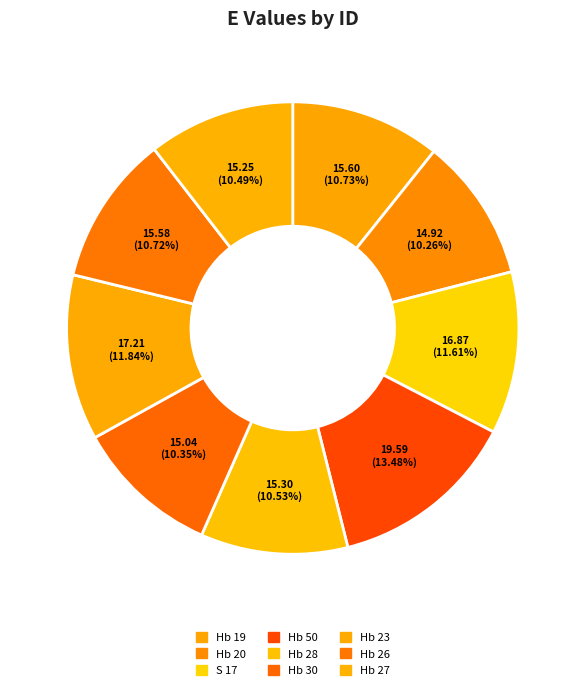

Count the number of slices in the pie.

9